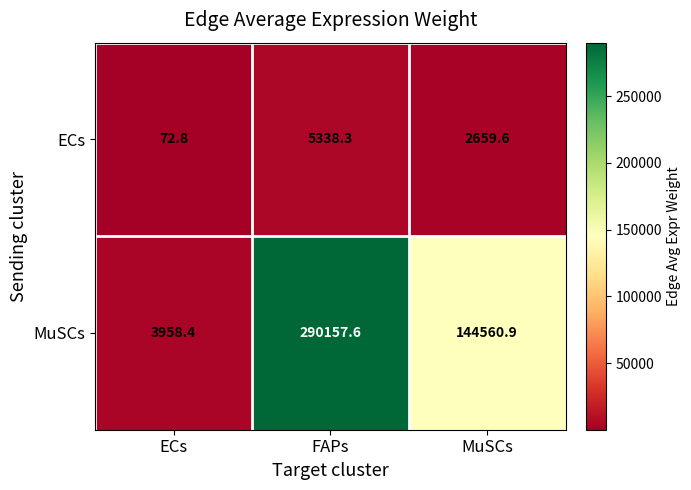

What is the difference between the highest and lowest values at MuSCs?

141901.3